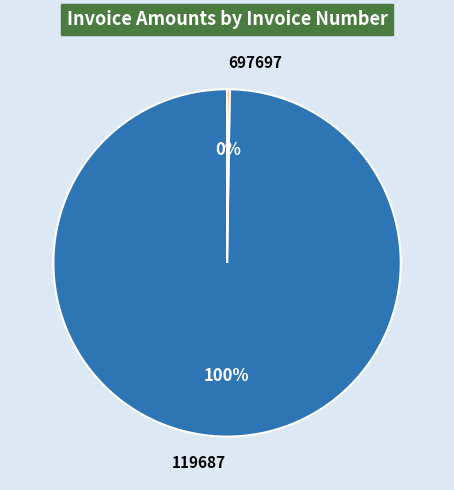

To the nearest percent, what is the average slice percentage?

50%